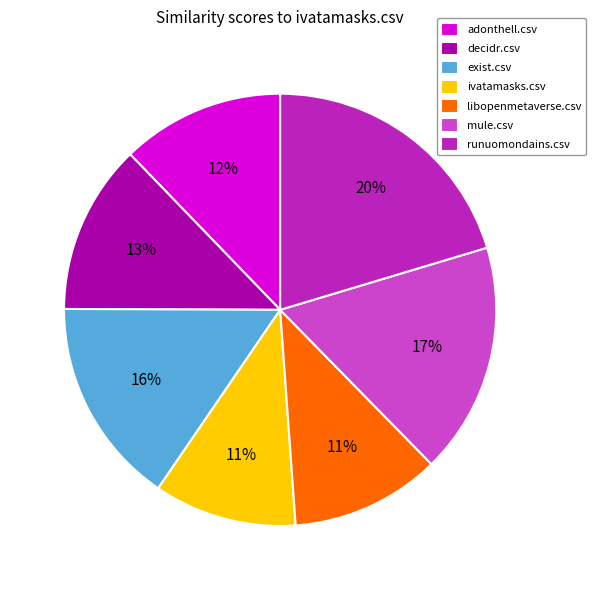

Which has a higher value, mule.csv or libopenmetaverse.csv?

mule.csv